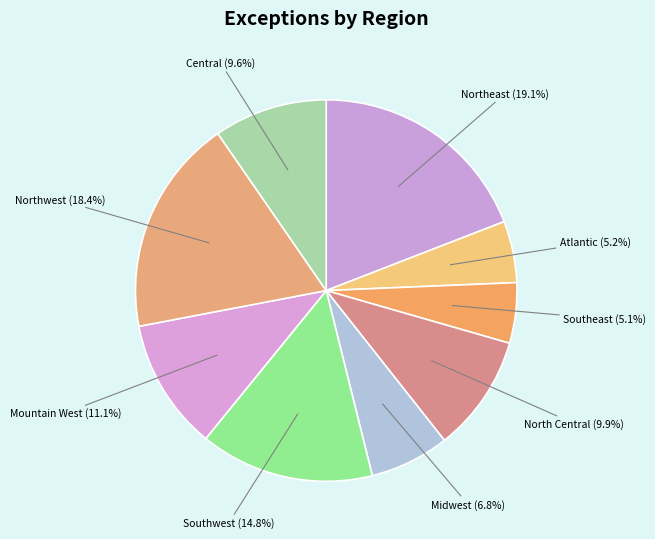

Rank the categories by value from lowest to highest.

Southeast, Atlantic, Midwest, Central, North Central, Mountain West, Southwest, Northwest, Northeast